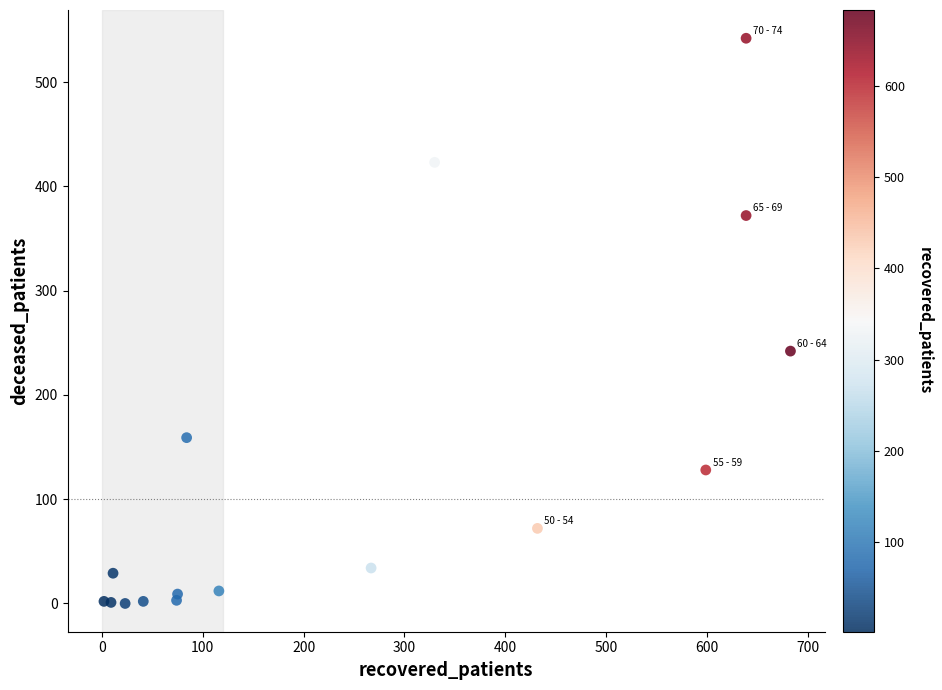

What Y value in the scatter plot is closest to 271?

242